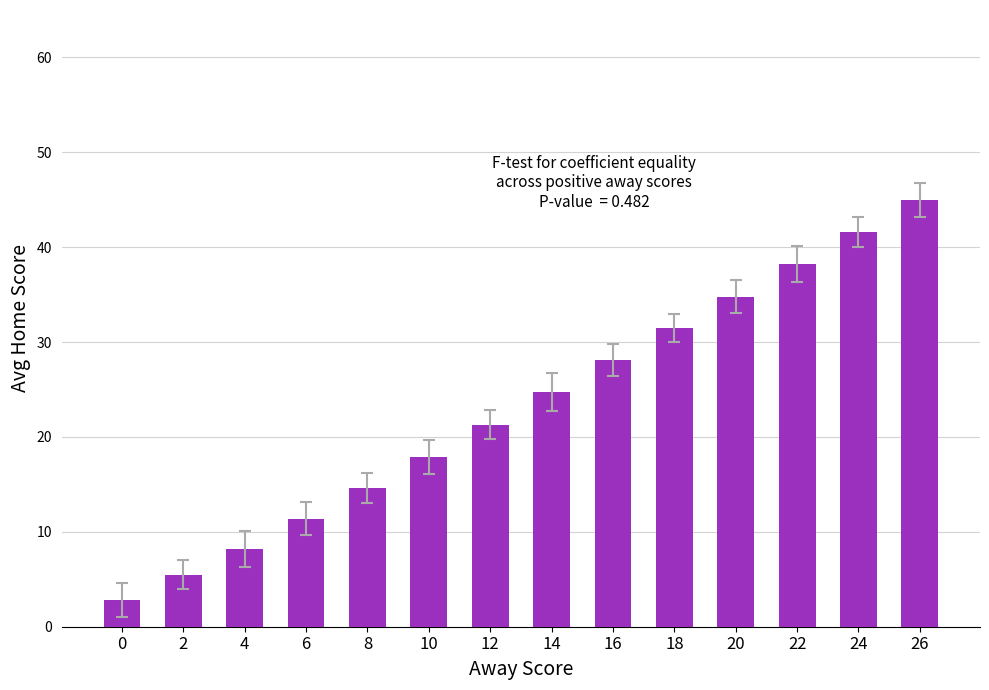

Is it true that the value at 20 is 55.5?

False